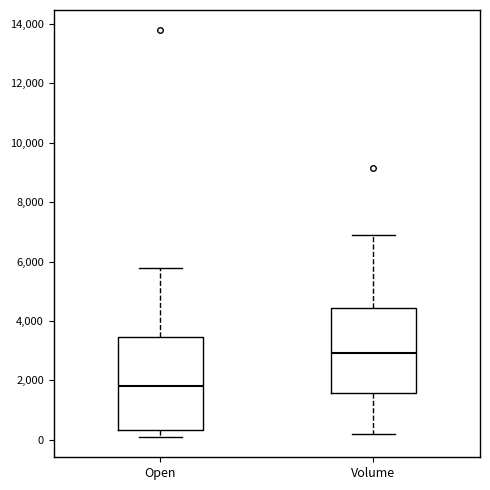

Reading left to right, read every box against the y-axis: the position of its median line, the range the box covers, and the ends of its whiskers. The values are not printed on the chart, so give them approximately, as read against the axis.

Open: median 1800, box 400 to 3400, whiskers 200 to 5800
Volume: median 3000, box 1600 to 4400, whiskers 200 to 6800